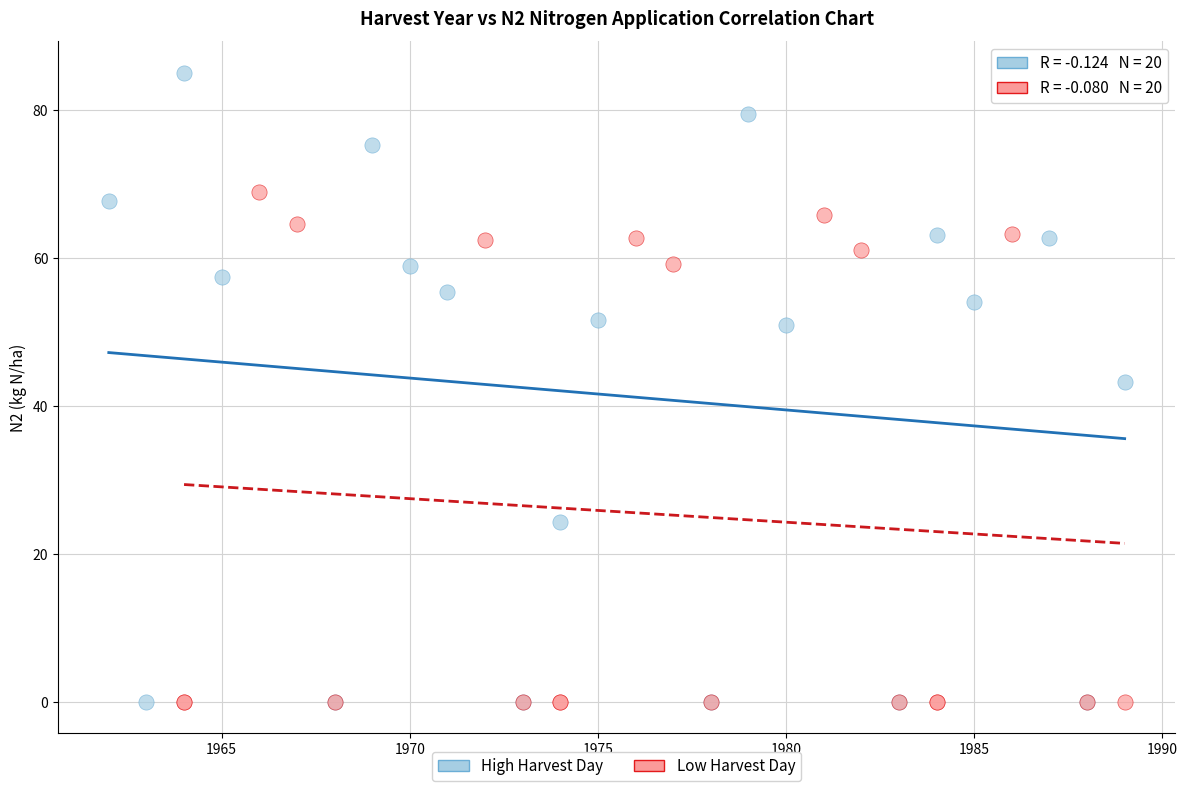

Which series contains the highest Y value?

High Harvest Day